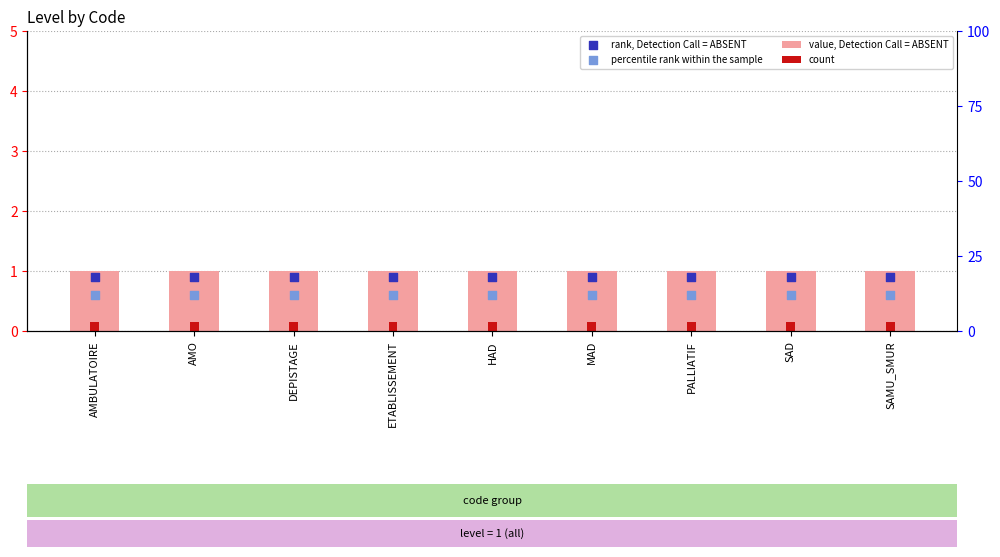

At which category is the sum across all series the highest?

AMBULATOIRE